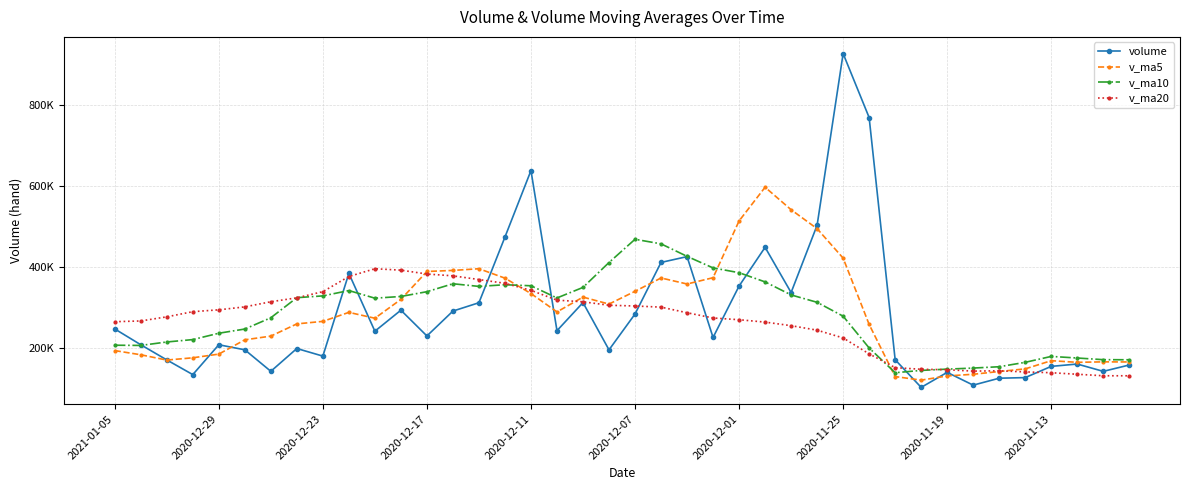

Is this an area chart (filled region under the line)?

No